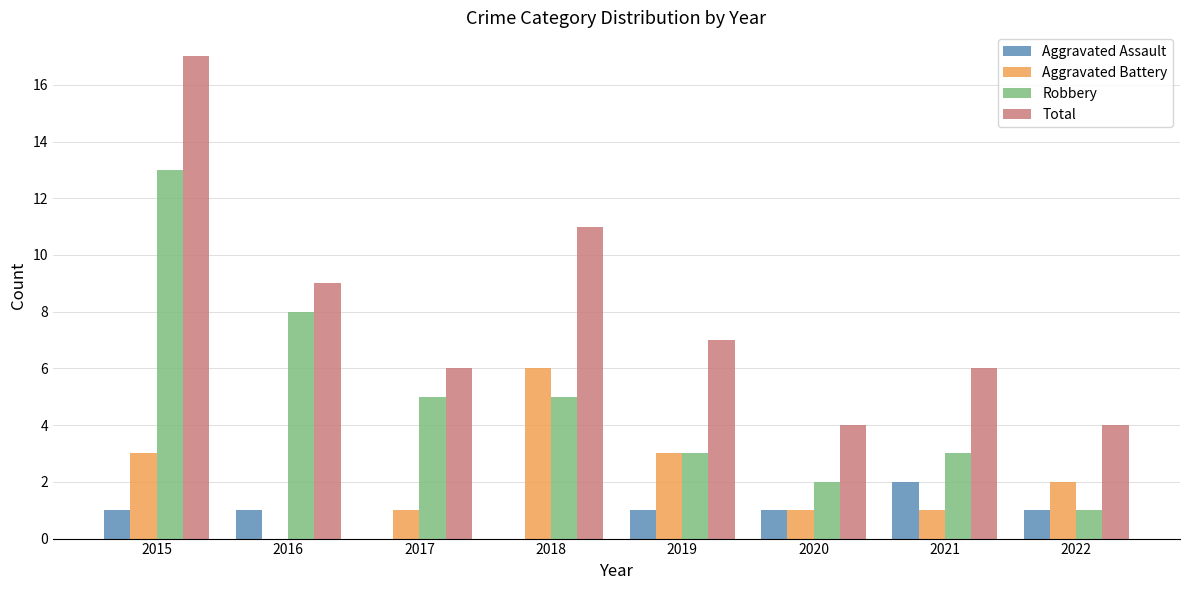

What value does the Aggravated Assault series have at 2016?

1